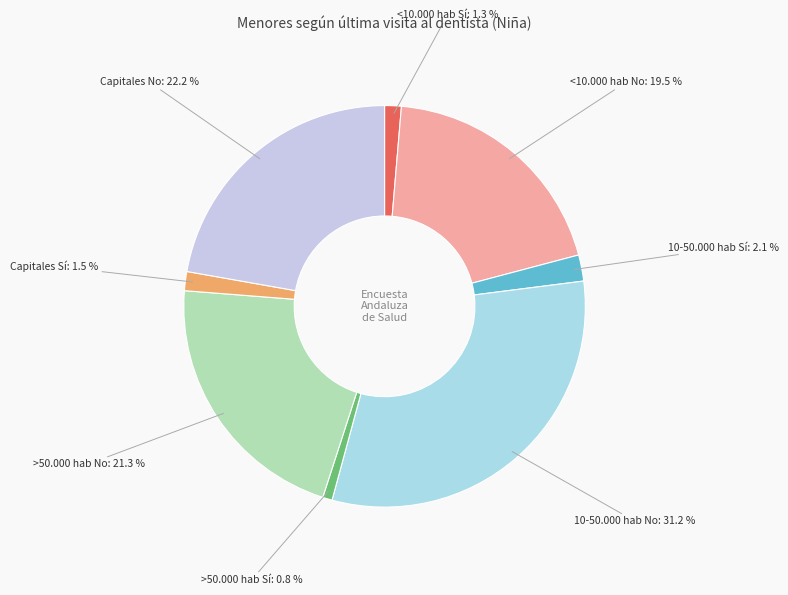

How many segments does this pie chart have?

8